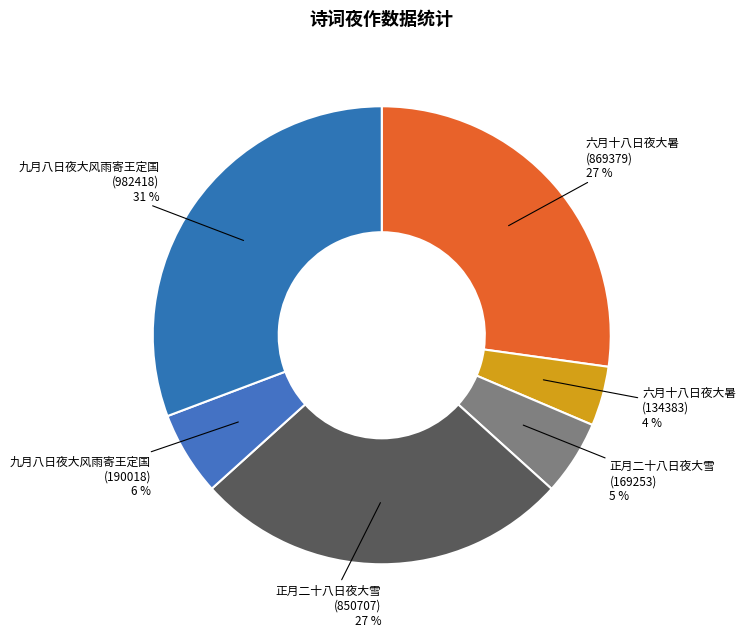

Combined, do 九月八日夜大风雨寄王定国 (982418) and 九月八日夜大风雨寄王定国 (190018) account for over 50%?

No